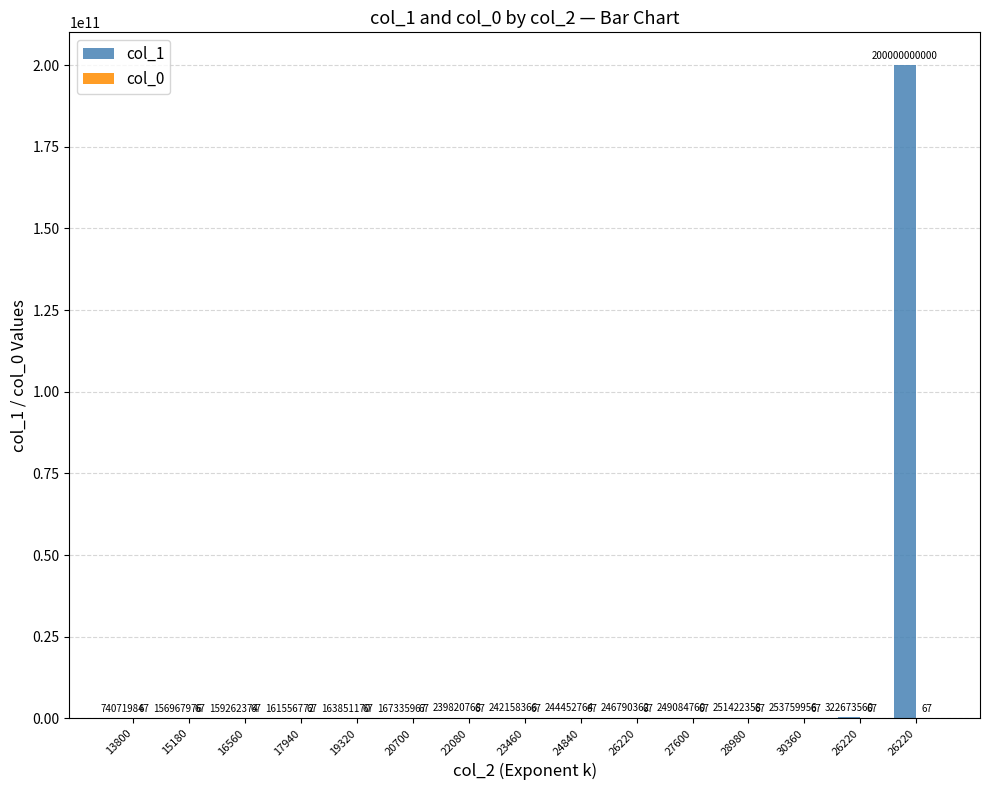

What is the sum of all col_0 values?

1005